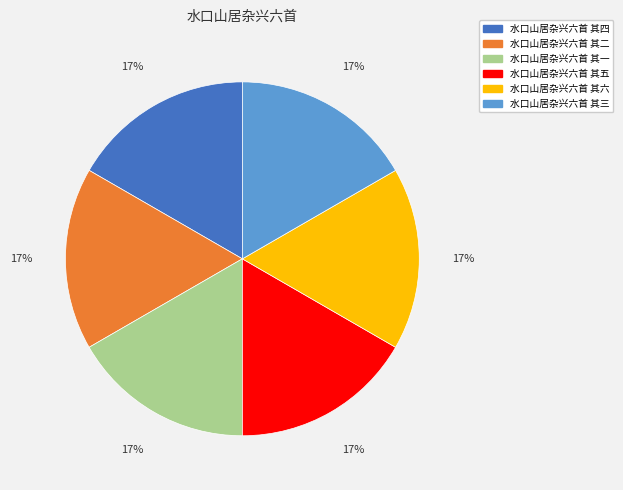

What is the ratio of the value at 水口山居杂兴六首 其一 to the value at 水口山居杂兴六首 其五?

1.0